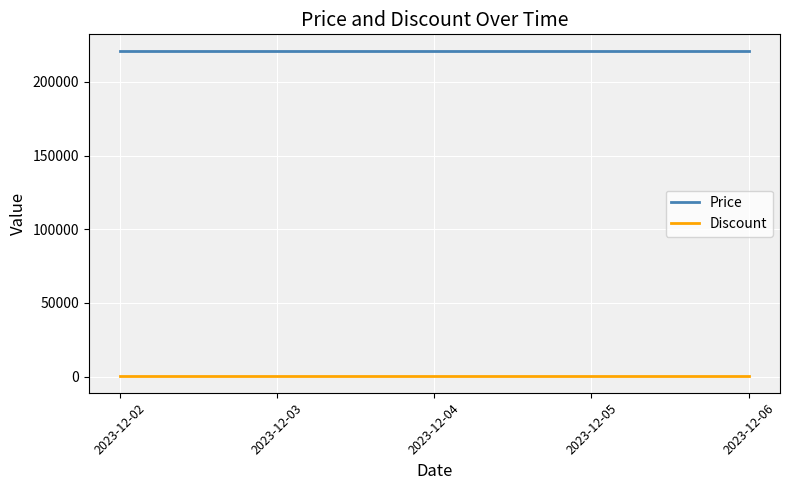

The value of Price at 2023-12-03 is 221280. True or false?

True